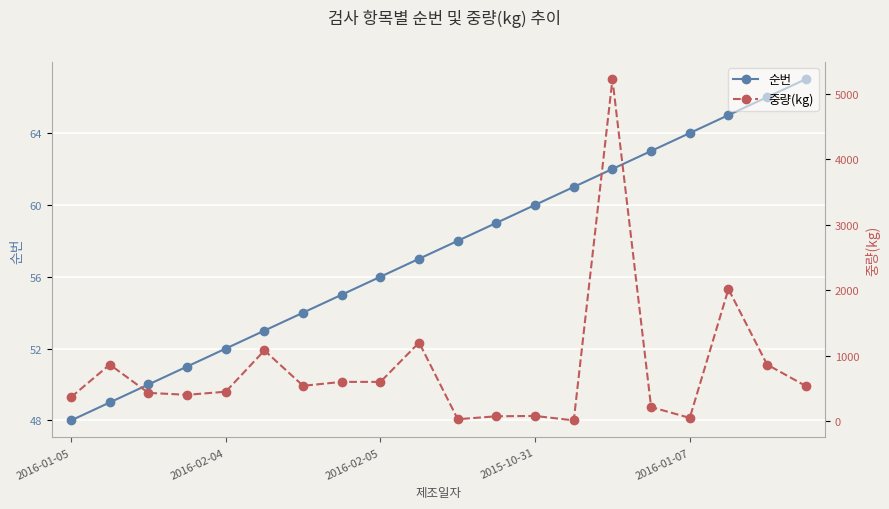

The value of 순번 at 9 is 57.0. True or false?

True